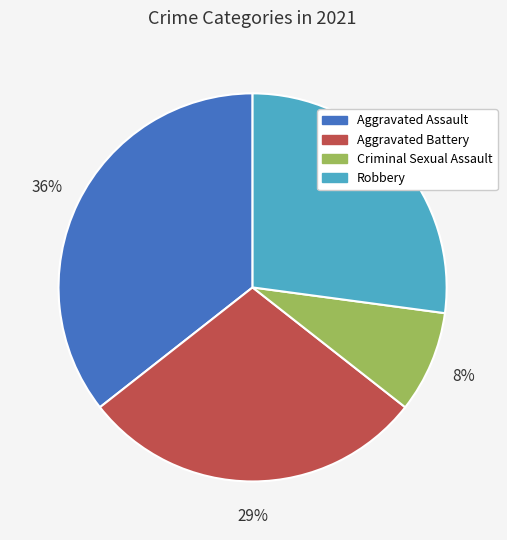

To the nearest percent, what is the average slice percentage?

25%